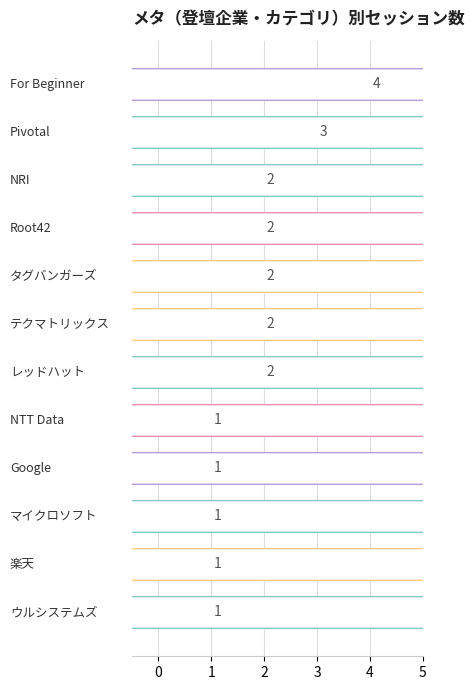

What is the value of the 5th bar from the top?

2